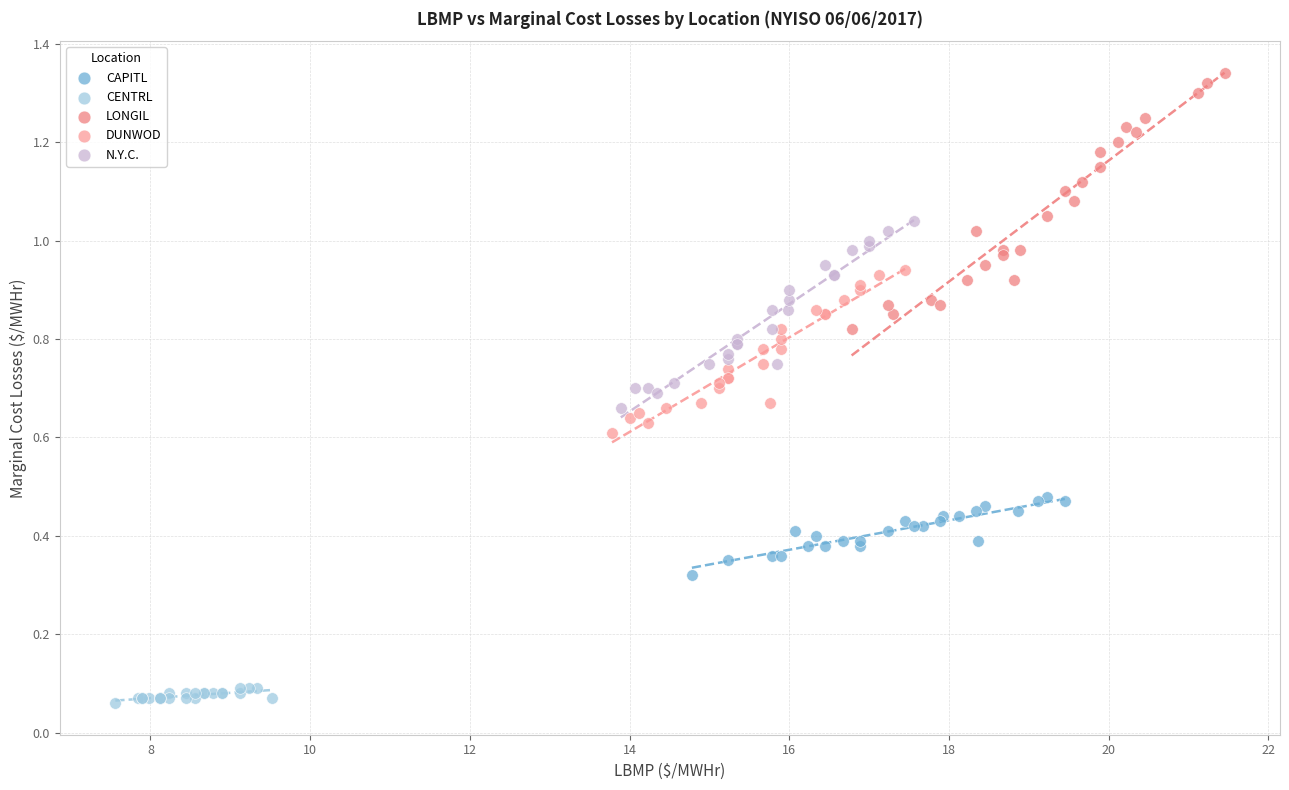

Which series contains the highest Y value?

LONGIL